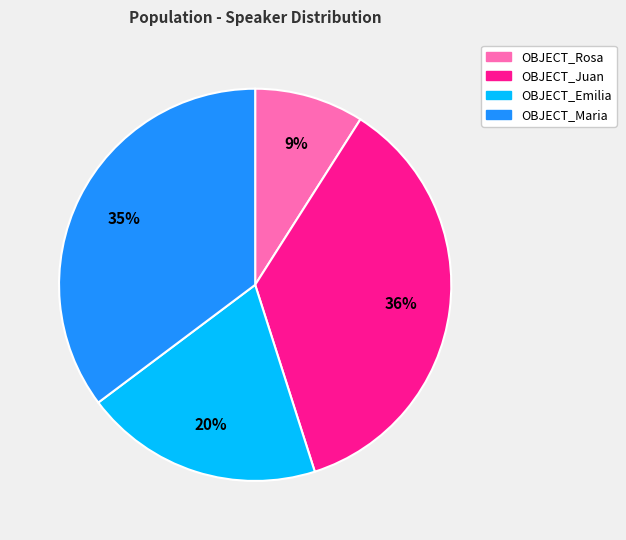

What percentage is the OBJECT_Emilia slice, to the nearest percent?

20%